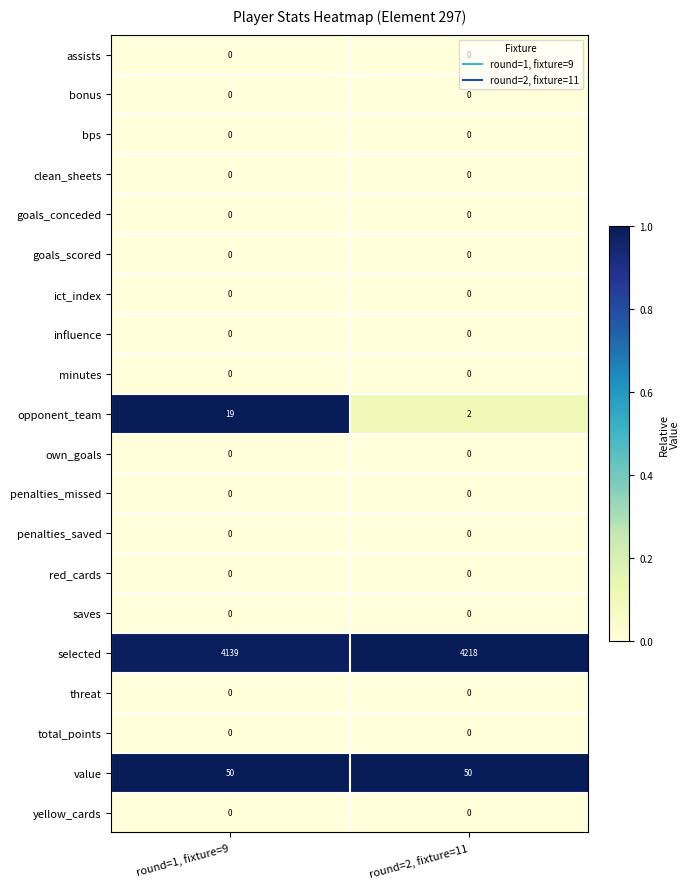

At how many categories does at least one series exceed 0?

2